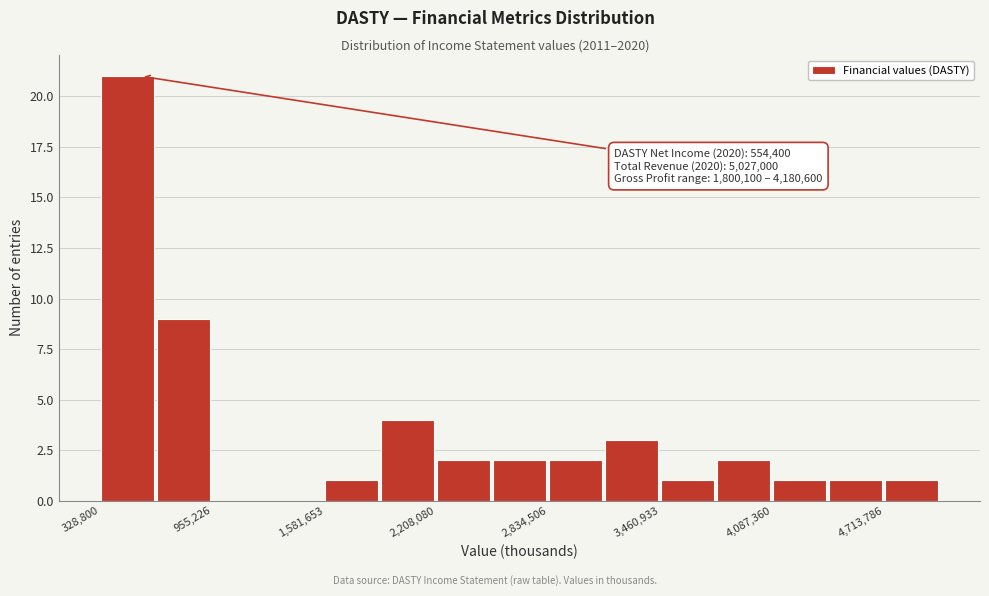

Read against the x-axis, roughly where is the centre of the tallest bar?

500000